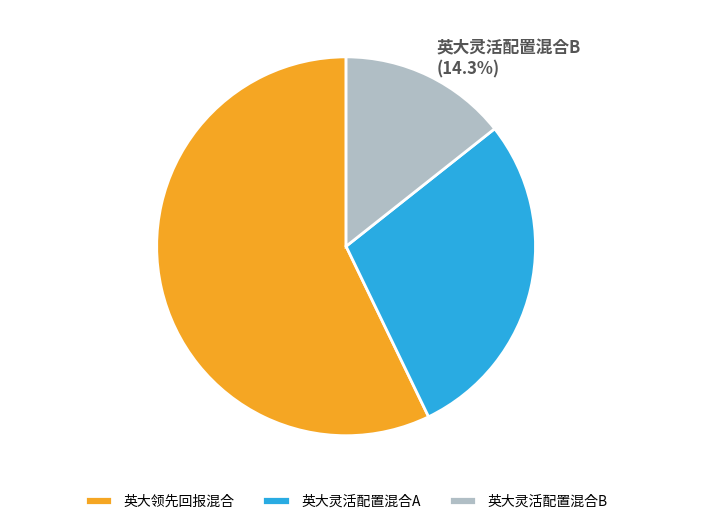

What portion of the pie excludes 英大领先回报混合 (57.2%)?

42.8%